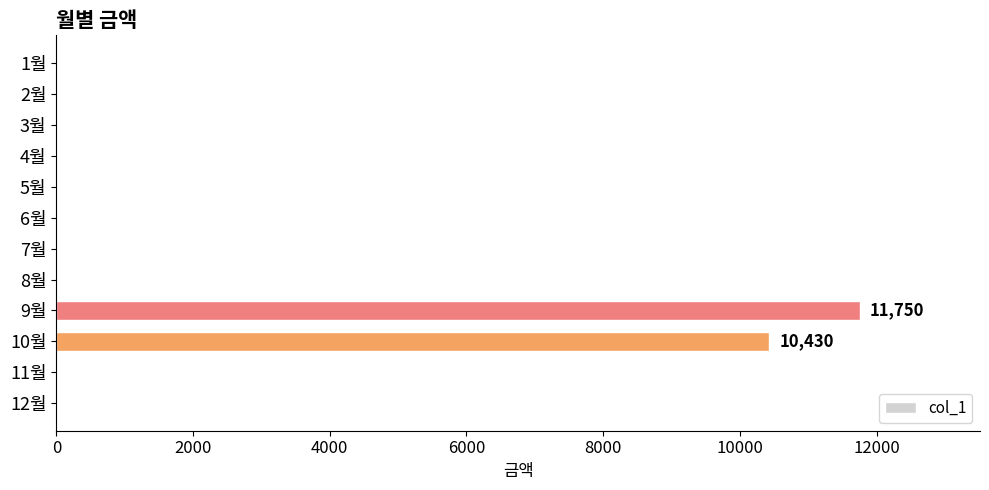

Is it true that the value at 3월 is 0?

True